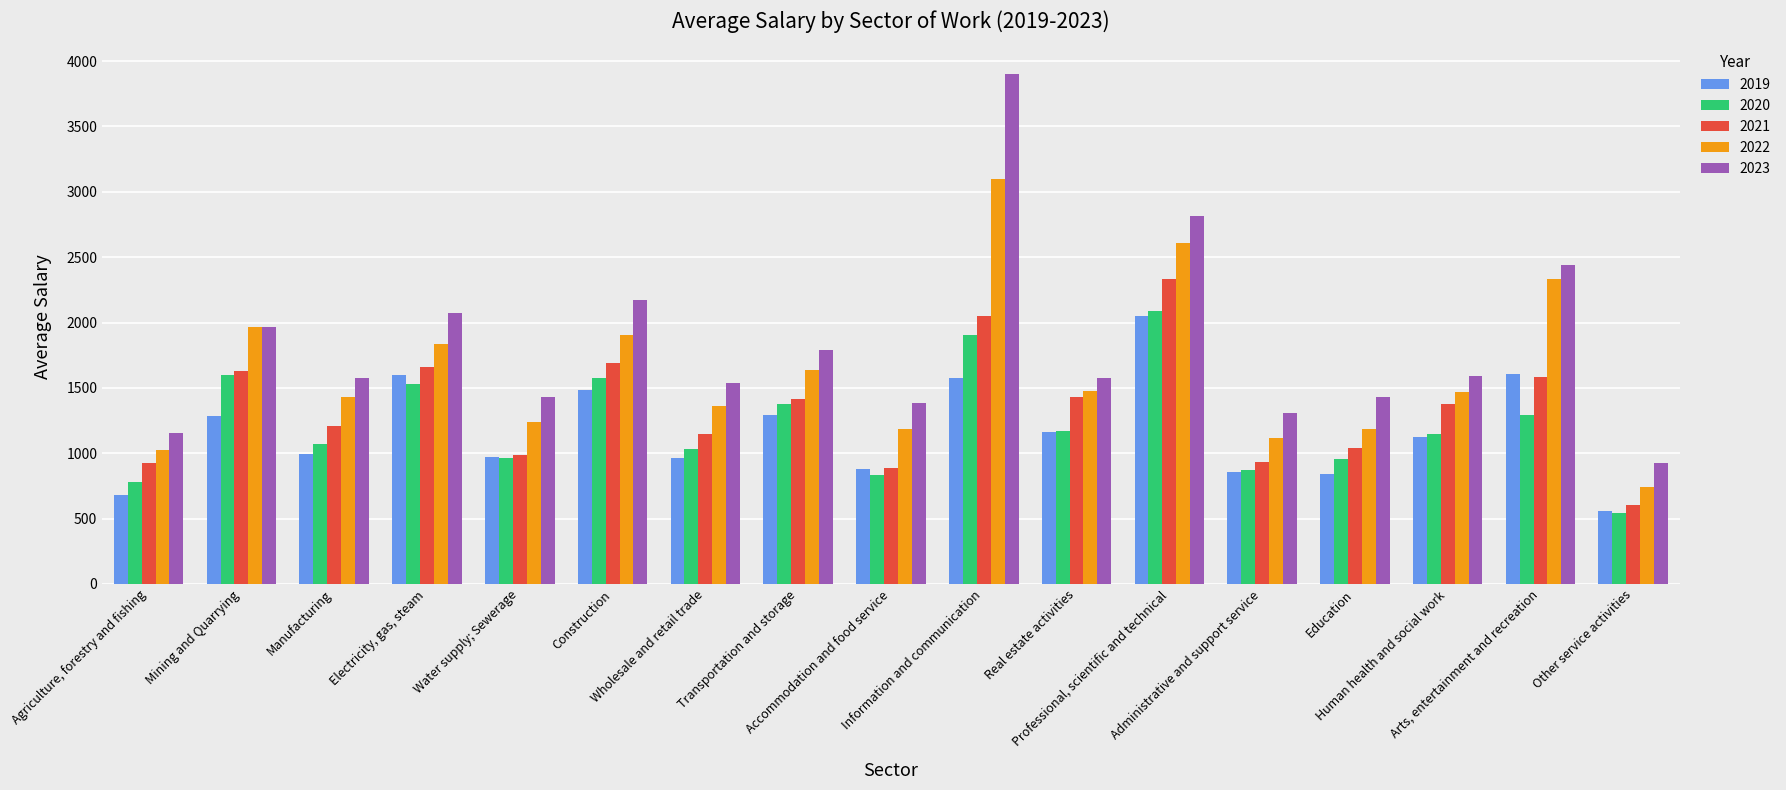

Which series changed the most between Agriculture, forestry and fishing and Information and communication?

2023